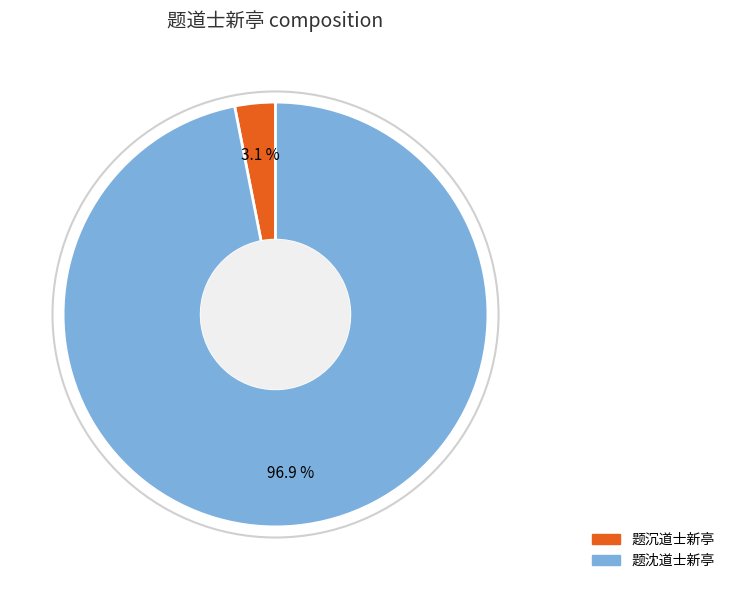

Which category accounts for the majority?

题沈道士新亭